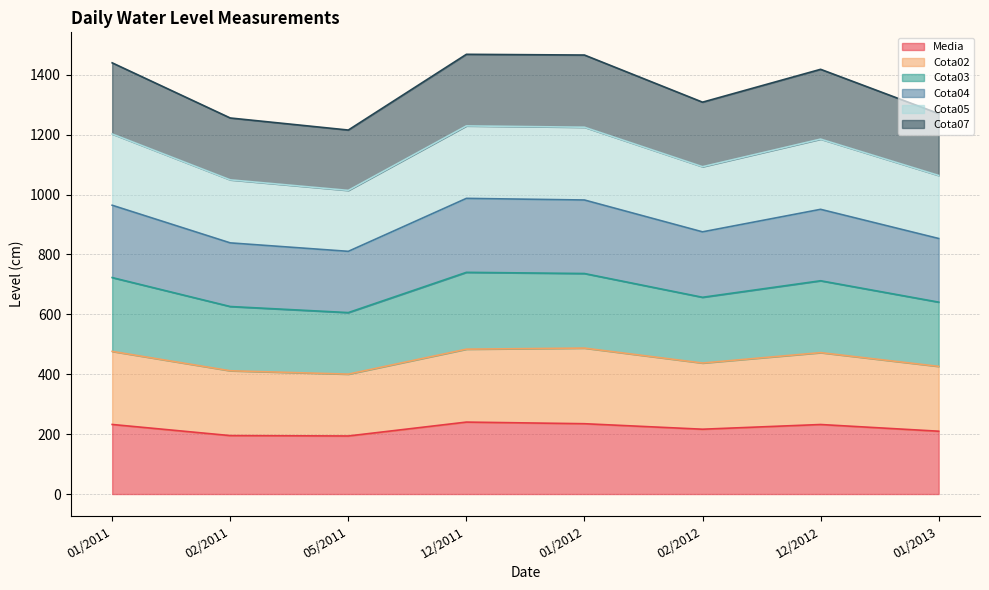

The value of Media at 01/2011 is 232.3. True or false?

True